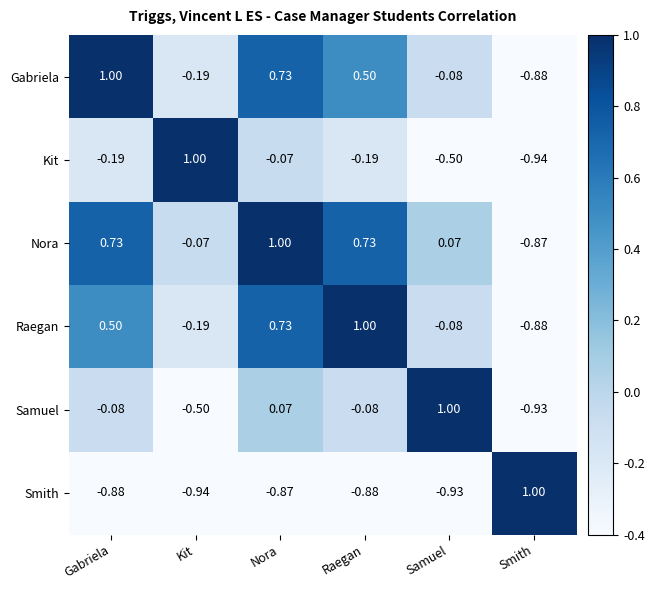

Where is Samuel nearest to the value 0?

Nora